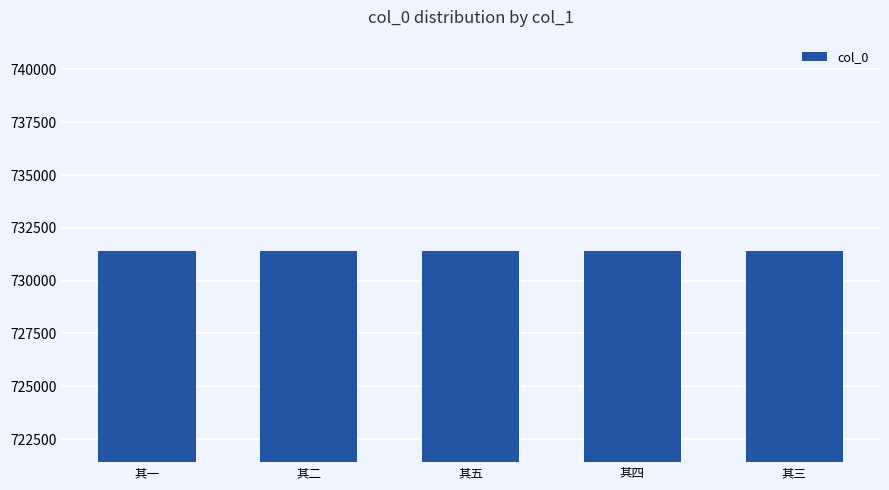

How many series are shown in this chart?

1